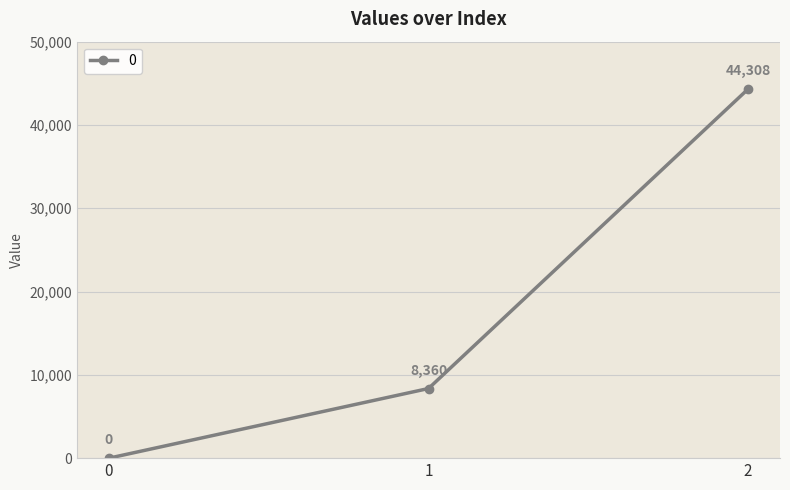

How many values are above zero?

2